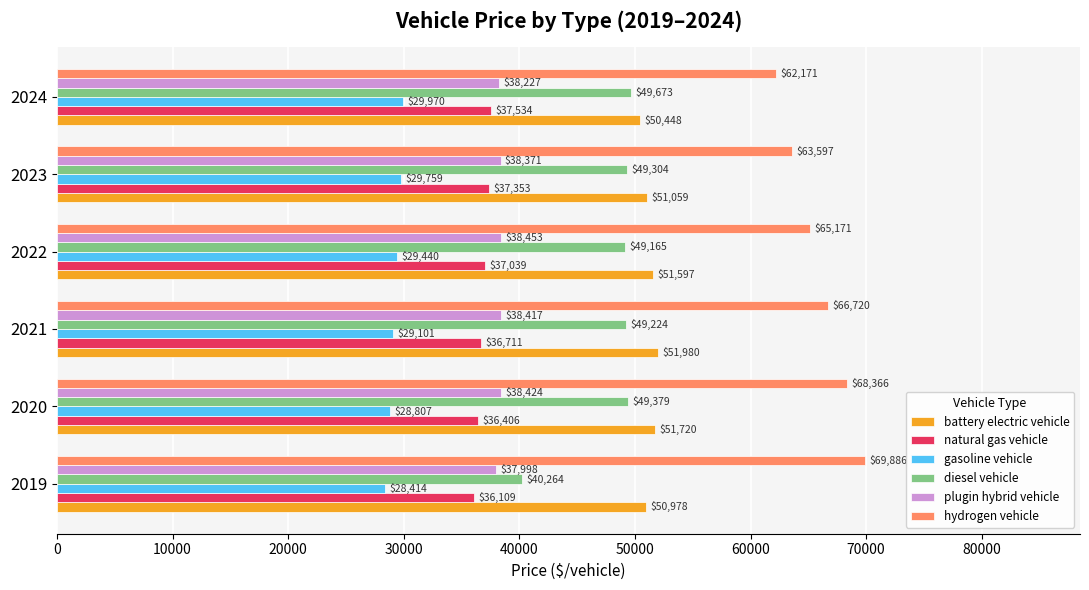

At which category is the sum across all series the highest?

2020